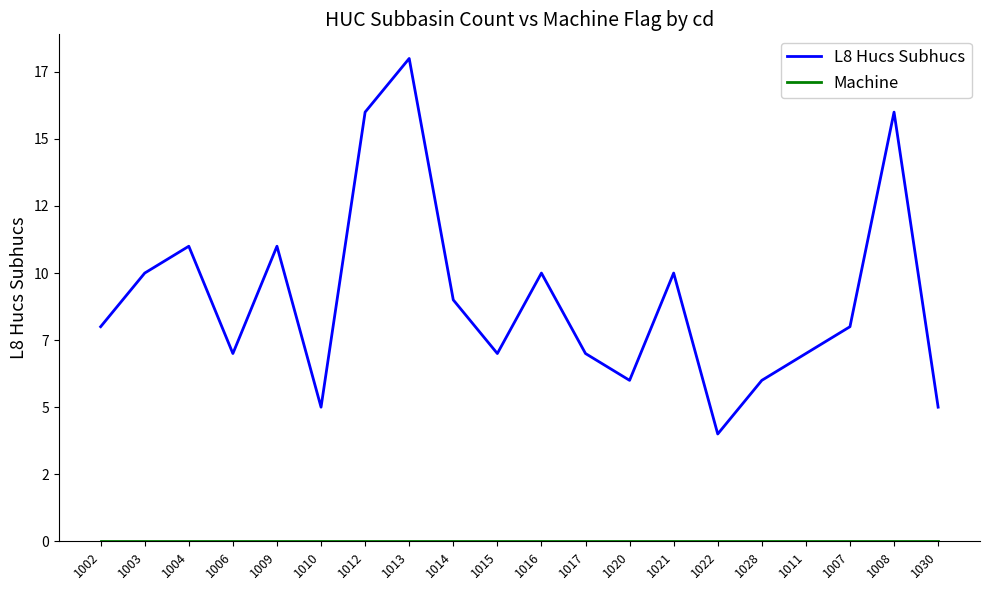

What position from the right is 1007?

3